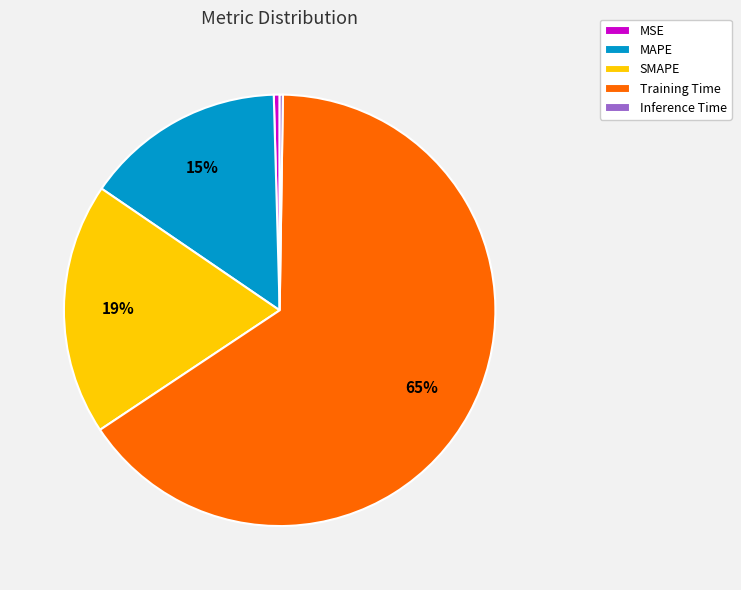

To the nearest percent, what is the average slice percentage?

20%